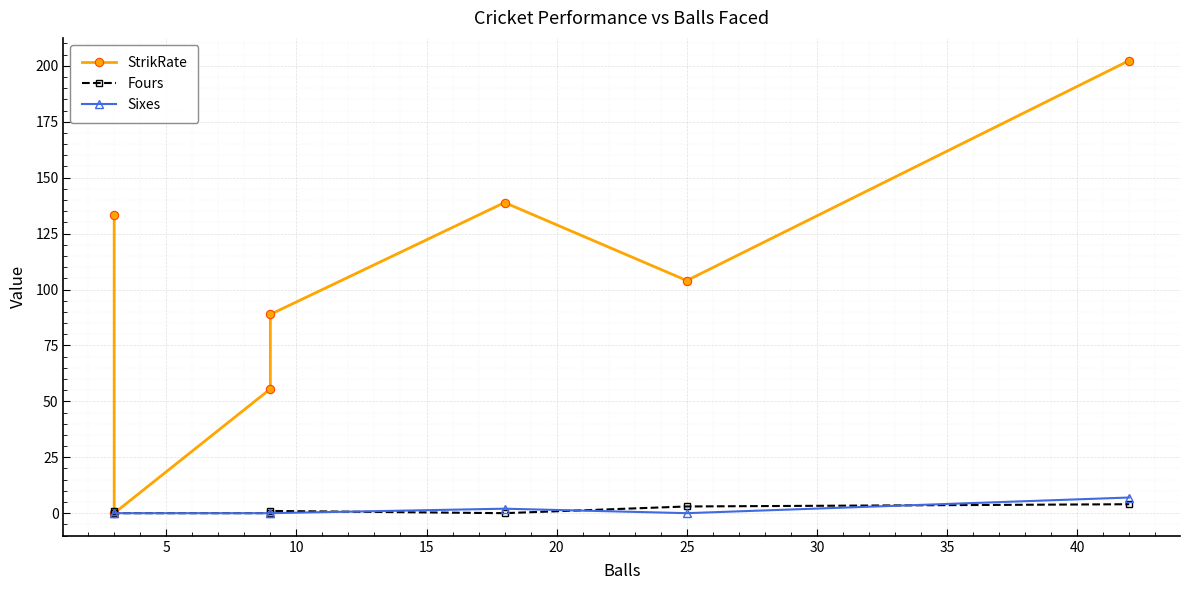

At which label is StrikRate closest to 101?

25